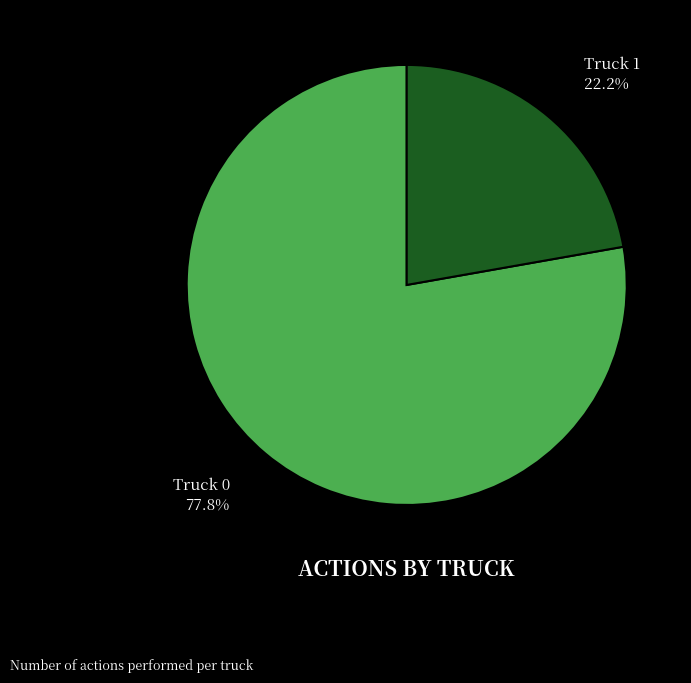

Rank the categories by value from lowest to highest.

Truck 1, Truck 0